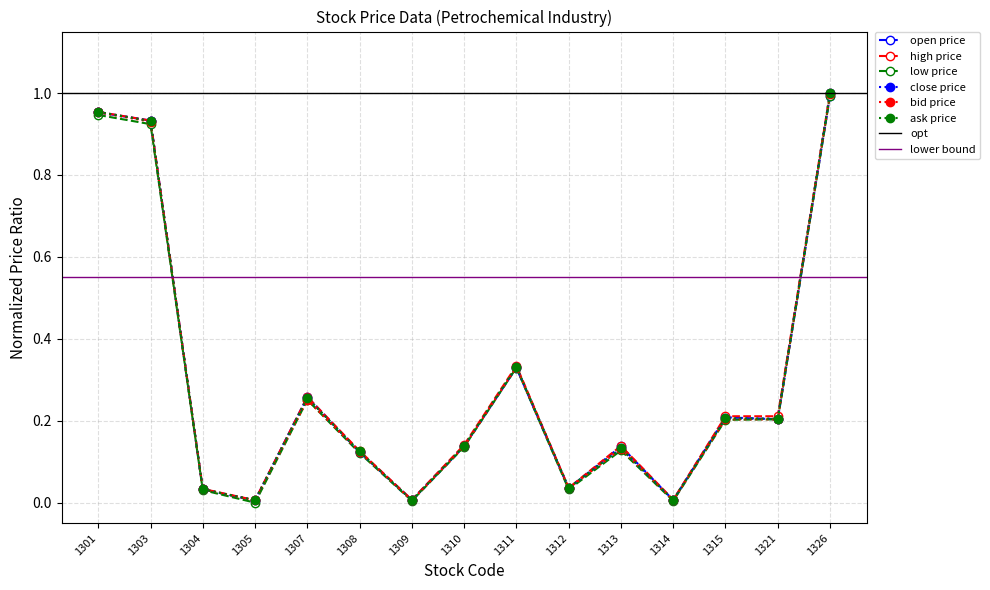

True or false: low and close intersect in this chart.

False